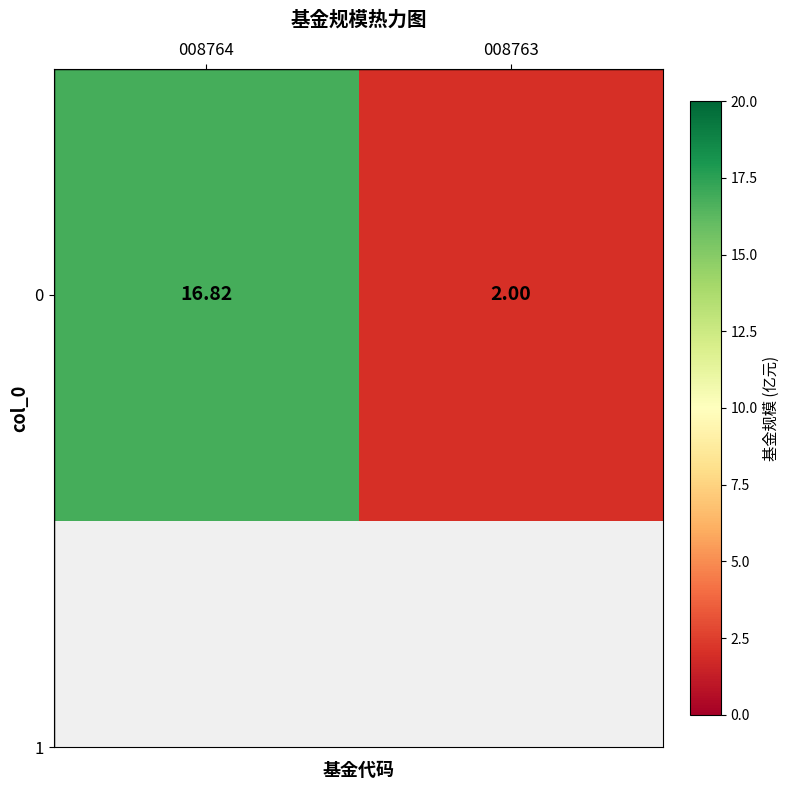

What is the difference between the values at 008764 and 008763?

14.8